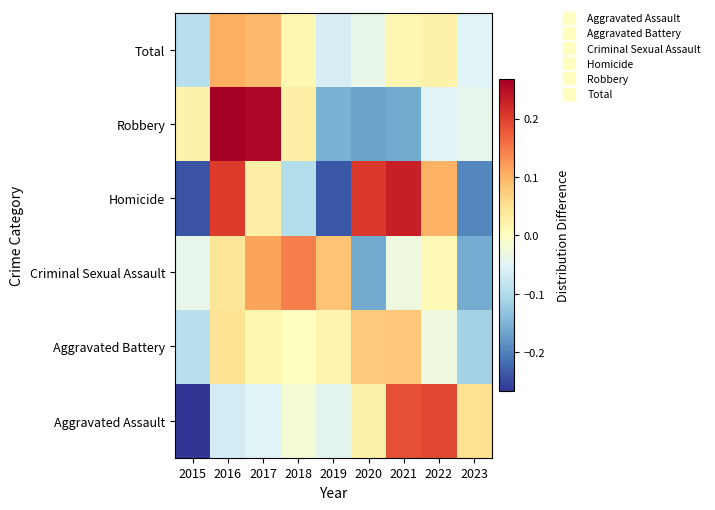

Reading left to right, list all the values displayed in this chart.

Aggravated Assault: 2015=-0.3	2016=-0.1	2017=-0.1	2018=-0.0	2019=-0.0	2020=0.0	2021=0.2	2022=0.2	2023=0.1
Aggravated Battery: 2015=-0.1	2016=0.0	2017=0.0	2018=0.0	2019=0.0	2020=0.1	2021=0.1	2022=-0.0	2023=-0.1
Criminal Sexual Assault: 2015=-0.0	2016=0.0	2017=0.1	2018=0.1	2019=0.1	2020=-0.2	2021=-0.0	2022=0.0	2023=-0.2
Homicide: 2015=-0.2	2016=0.2	2017=0.0	2018=-0.1	2019=-0.2	2020=0.2	2021=0.2	2022=0.1	2023=-0.2
Robbery: 2015=0.0	2016=0.3	2017=0.3	2018=0.0	2019=-0.2	2020=-0.2	2021=-0.2	2022=-0.1	2023=-0.0
Total: 2015=-0.1	2016=0.1	2017=0.1	2018=0.0	2019=-0.1	2020=-0.0	2021=0.0	2022=0.0	2023=-0.1